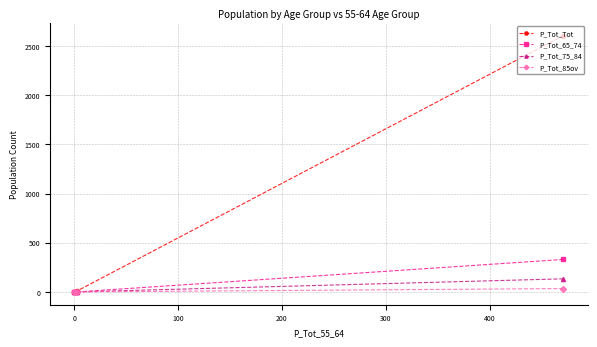

Count the number of data series in this chart.

4